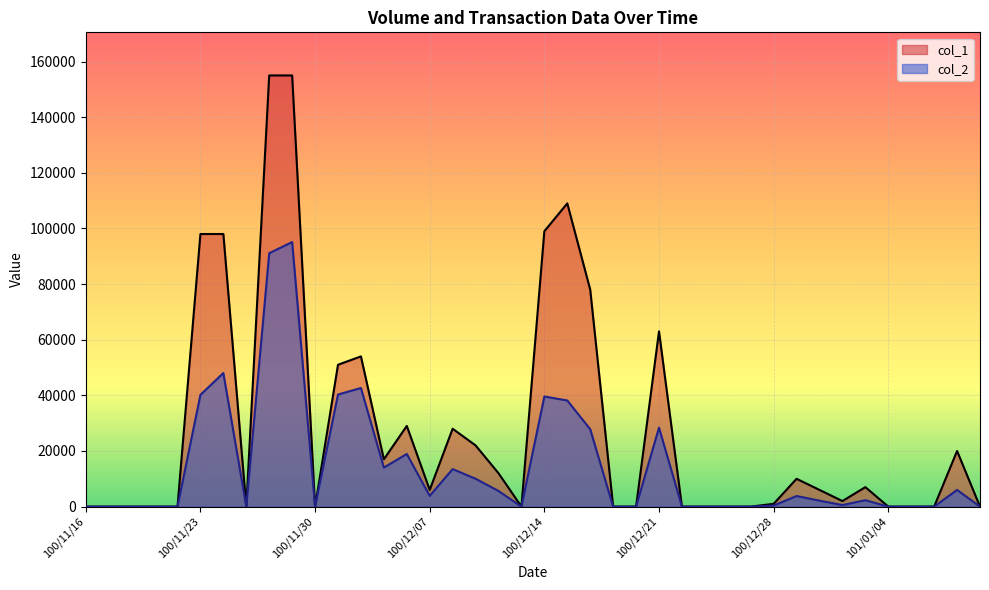

In col_2, how many points are higher than both neighbors (excluding endpoints)?

10